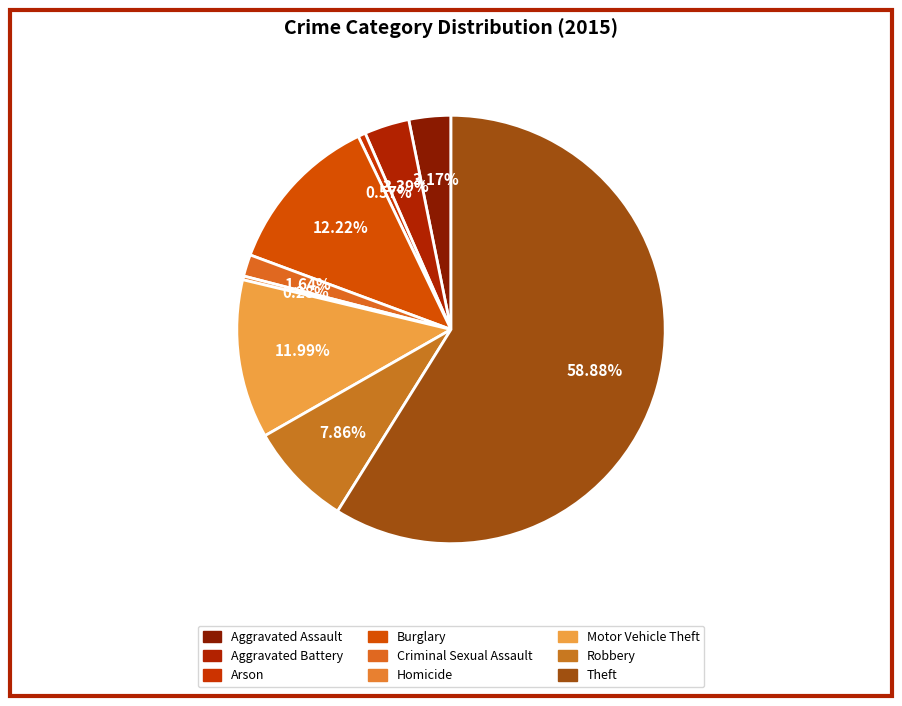

Which category has the smallest portion of the pie?

Homicide